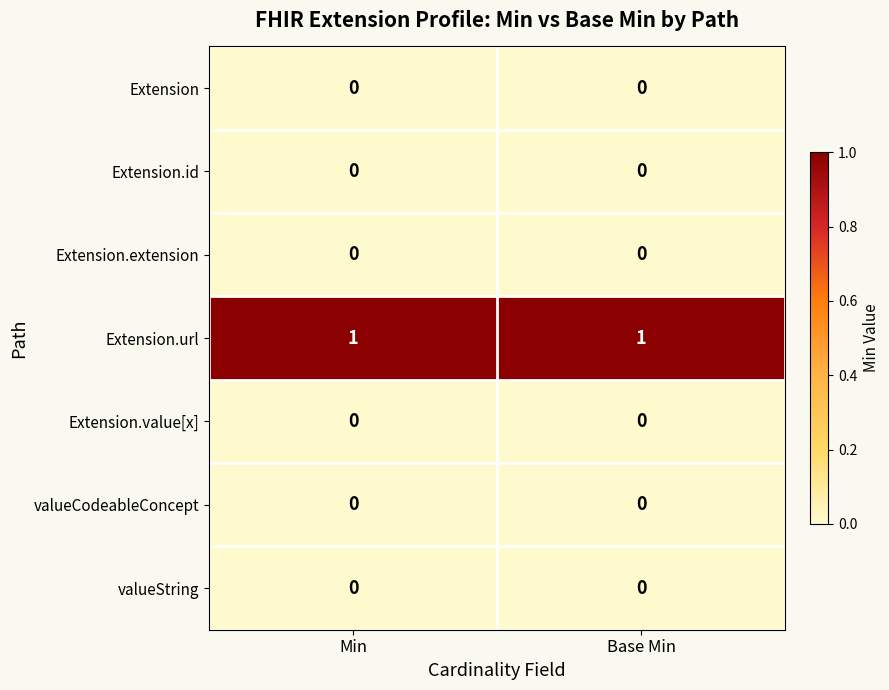

The value of Extension.value[x] at Base Min is 0. True or false?

True